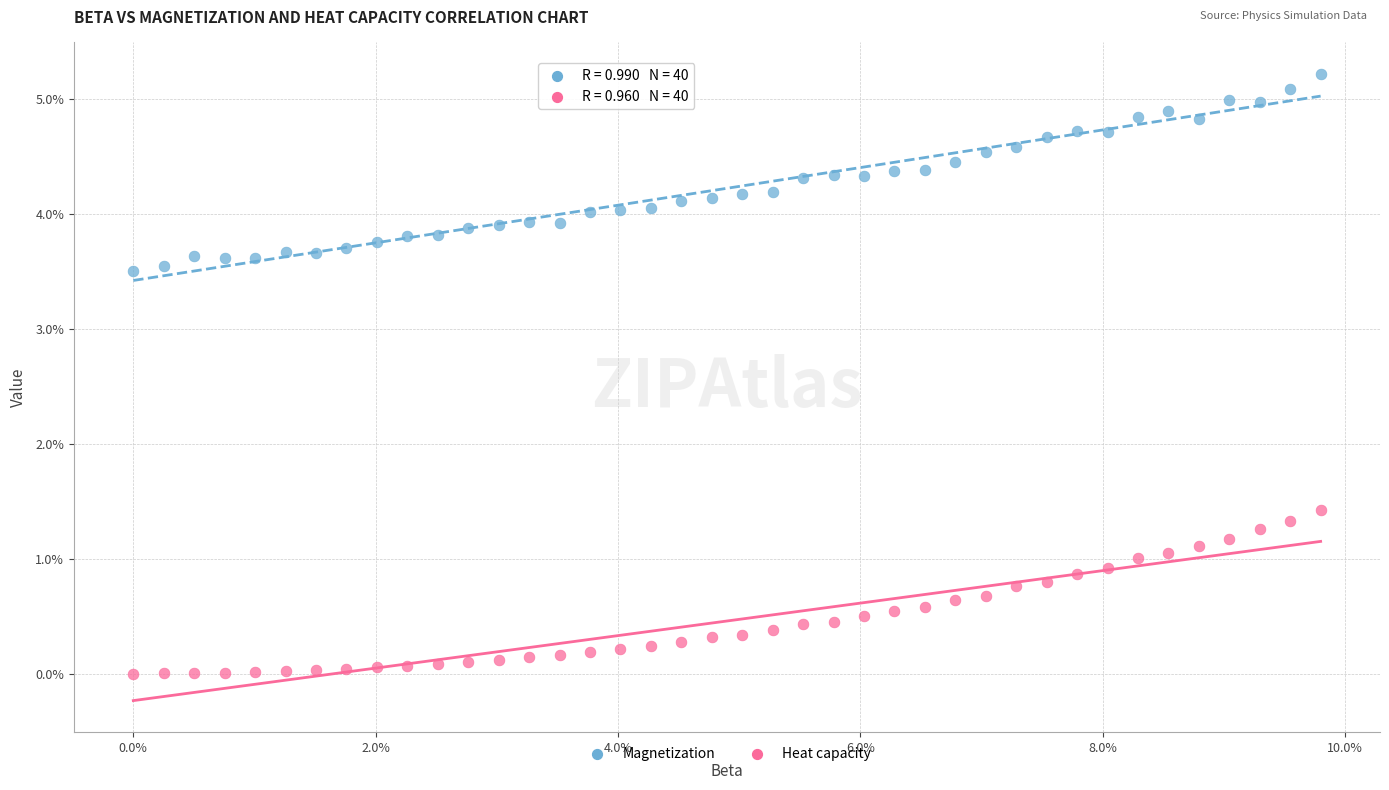

Which series reaches the maximum Y coordinate?

Magnetization